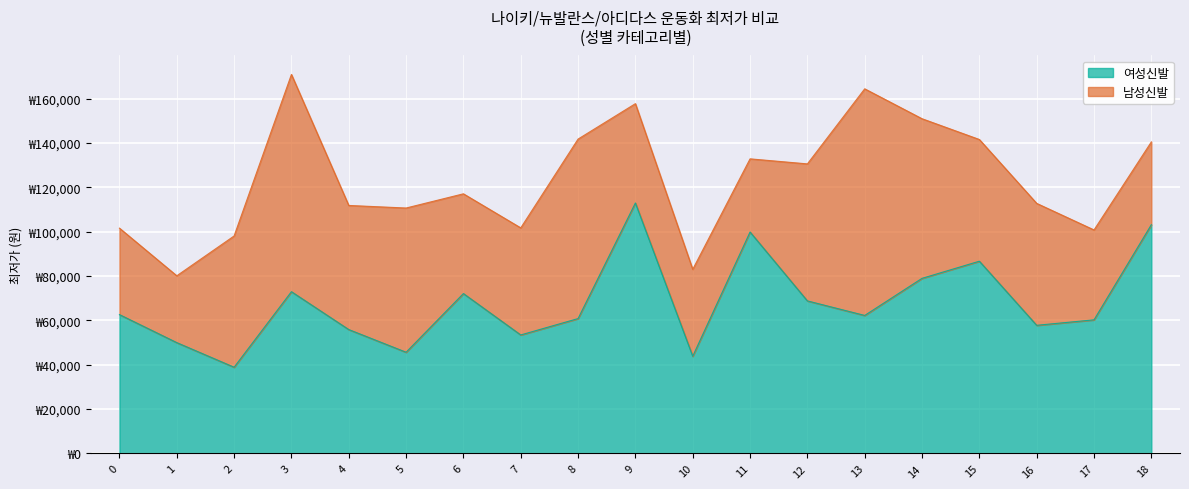

Does the chart display data point markers on the line(s)?

No